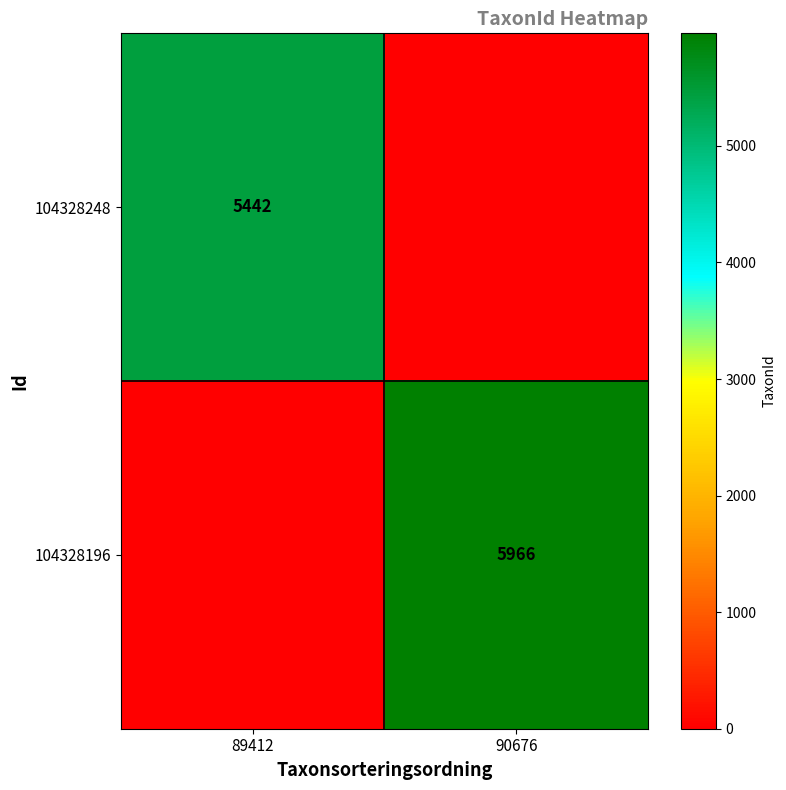

What is the spread (max minus min) of values at 89412?

5442